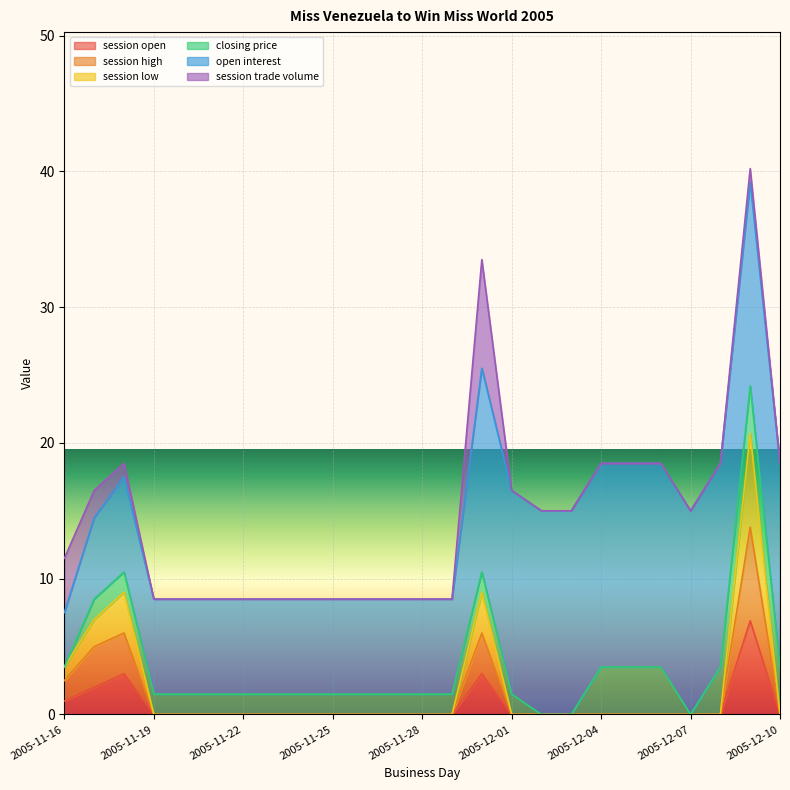

At which label does session high reach its peak?

2005-12-09